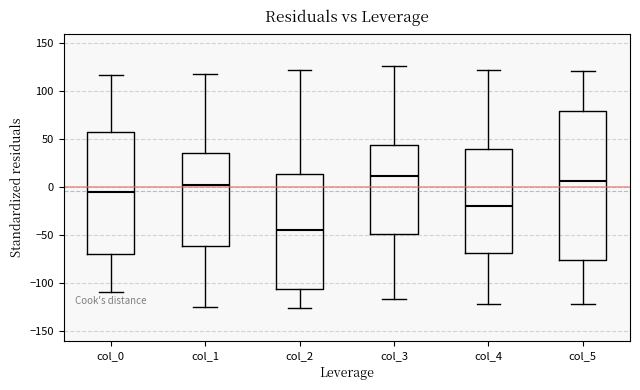

Where is the lower edge of the box for col_4 on the y-axis? The values are not printed on the chart, so give them approximately, as read against the axis.

-70